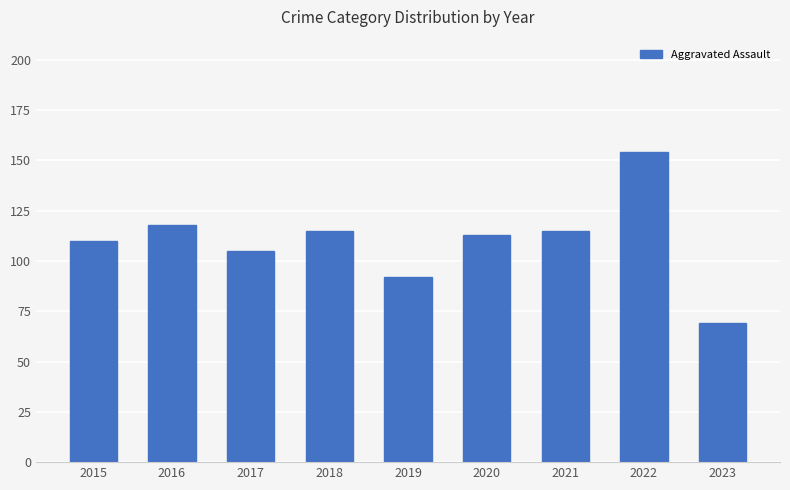

Reading left to right, extract all data points from this chart.

110	118	105	115	92	113	115	154	69